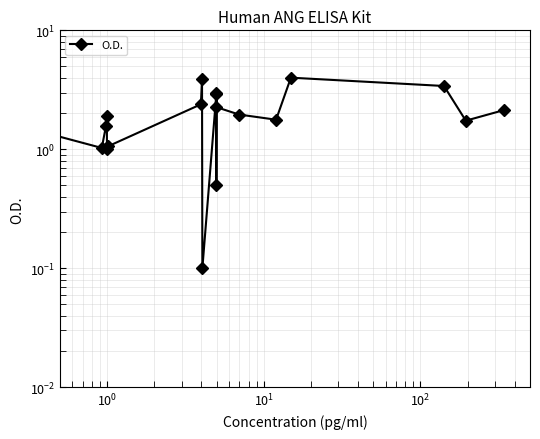

Is it true that the value at 14 is 2.9?

False